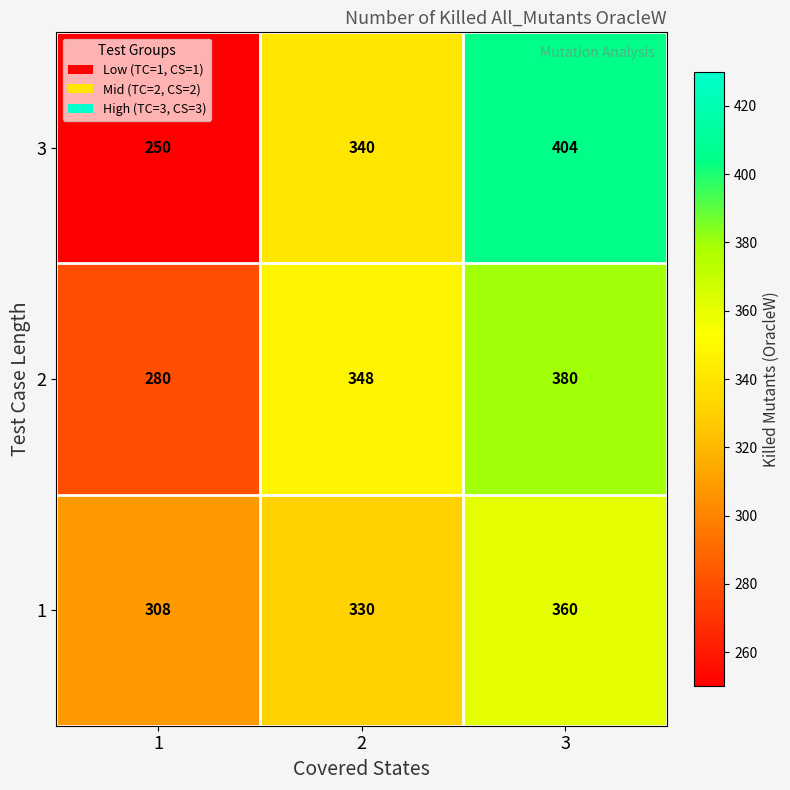

The value of 3 at 2 is 212. True or false?

False